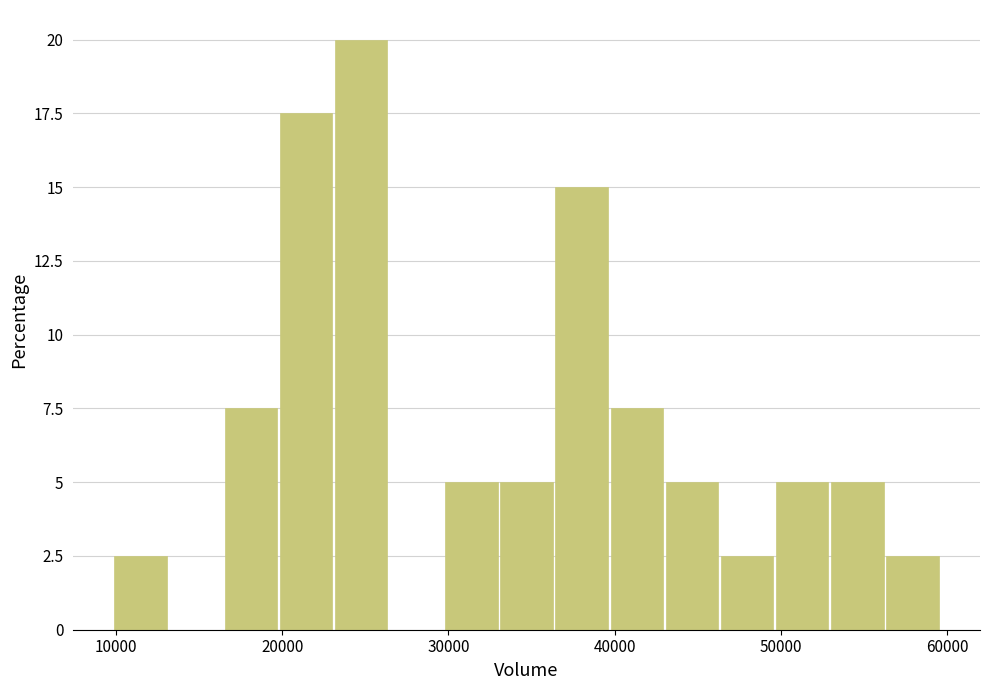

Around what value on the x-axis is the tallest bar? Give the approximate position of its centre, as read against the axis.

25000